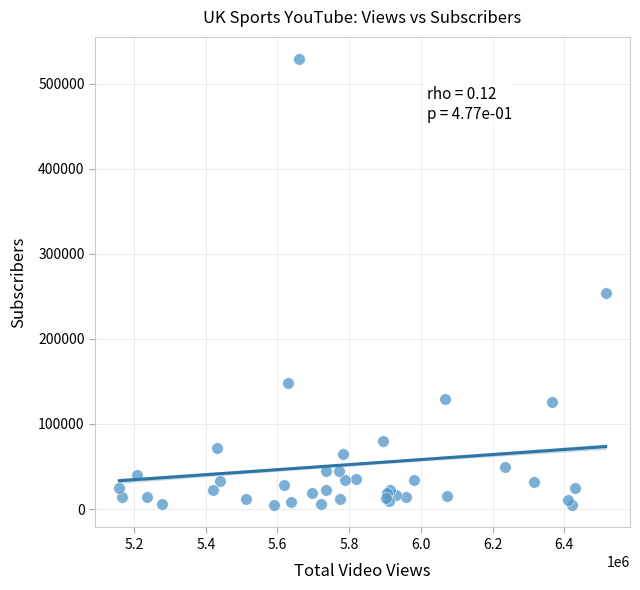

What Y value in the scatter plot is closest to 266765?

254000